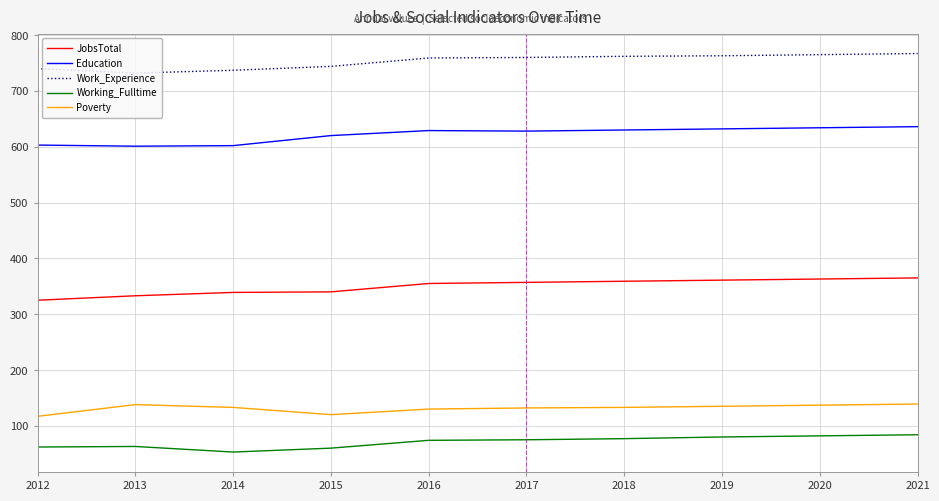

What is the difference between the second highest and minimum values in the Education series?

33